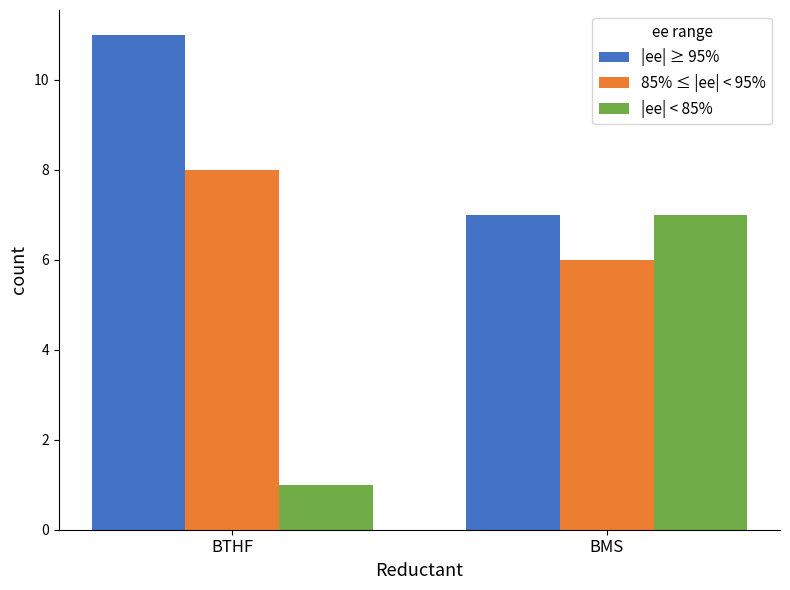

True or false: |ee| ≥ 95% has a value of 7 at BMS.

True